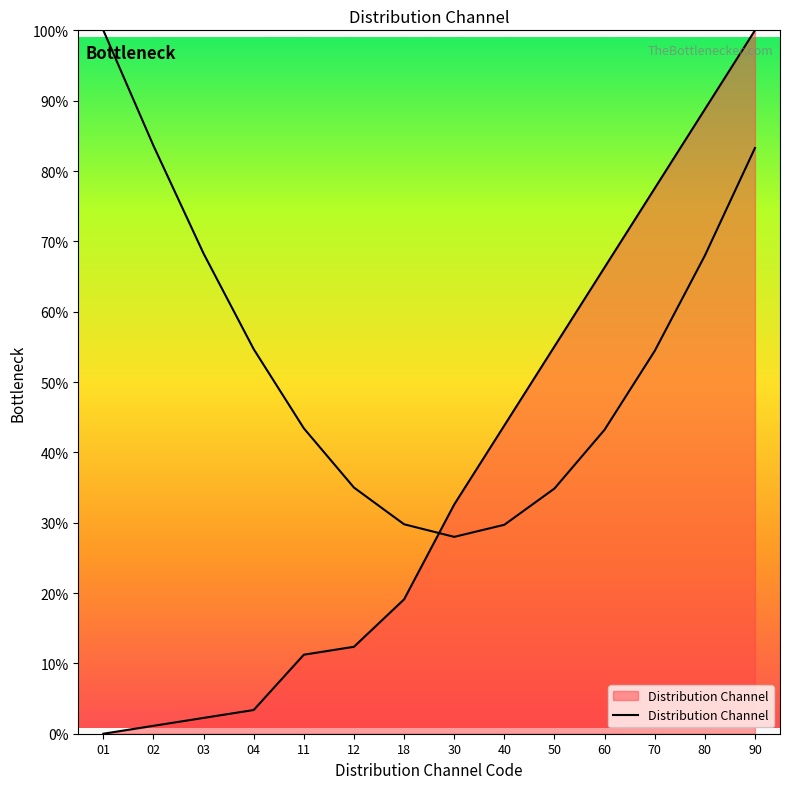

The chart shows a value of 100.0 at 90. True or false?

True